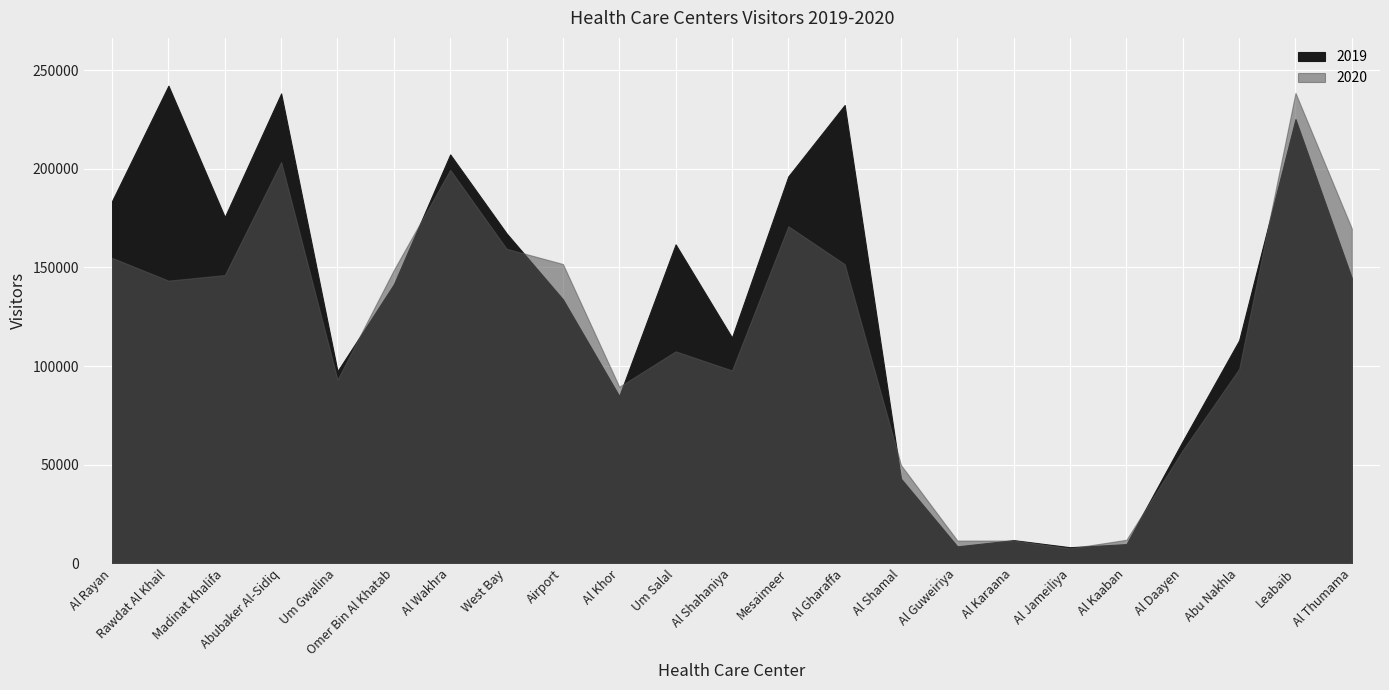

What is the difference between the highest and lowest values at Um Salal?

54229